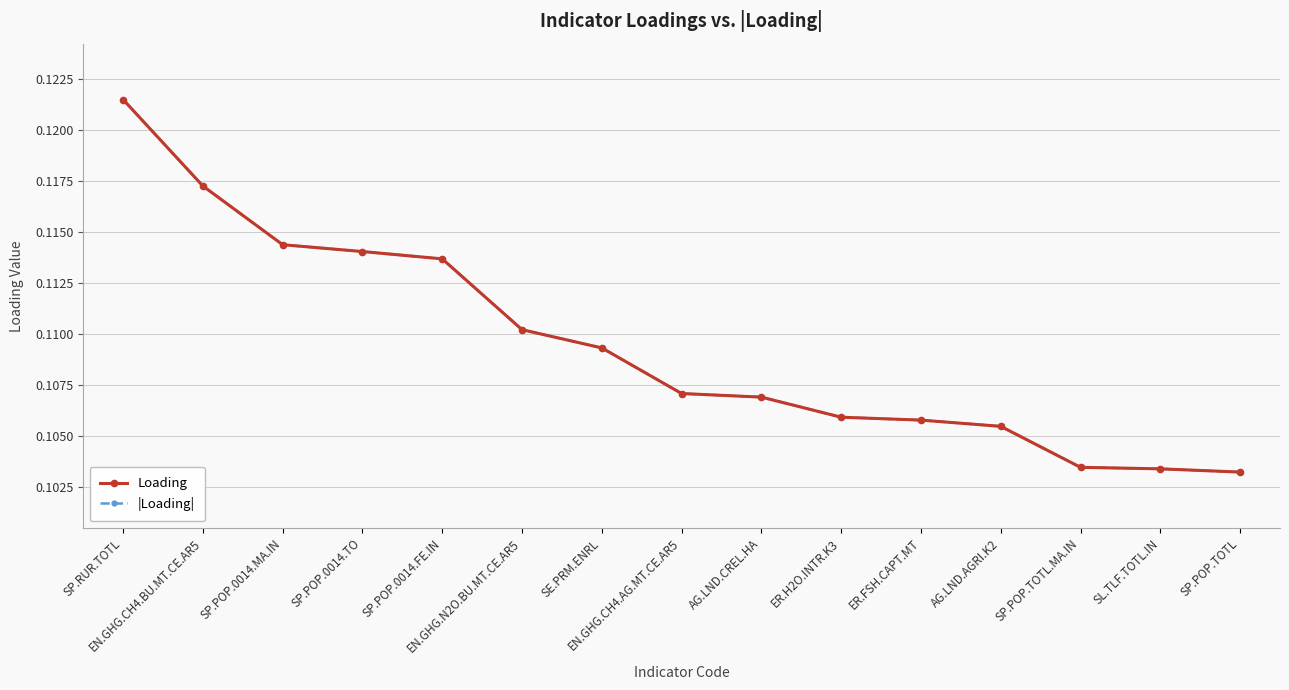

What is the average value of the Loading series?

0.1